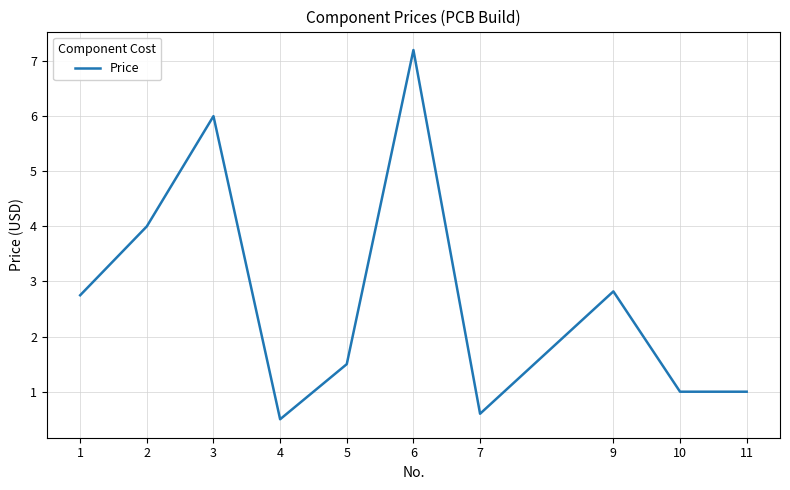

At which category does the data reach its first local peak?

3